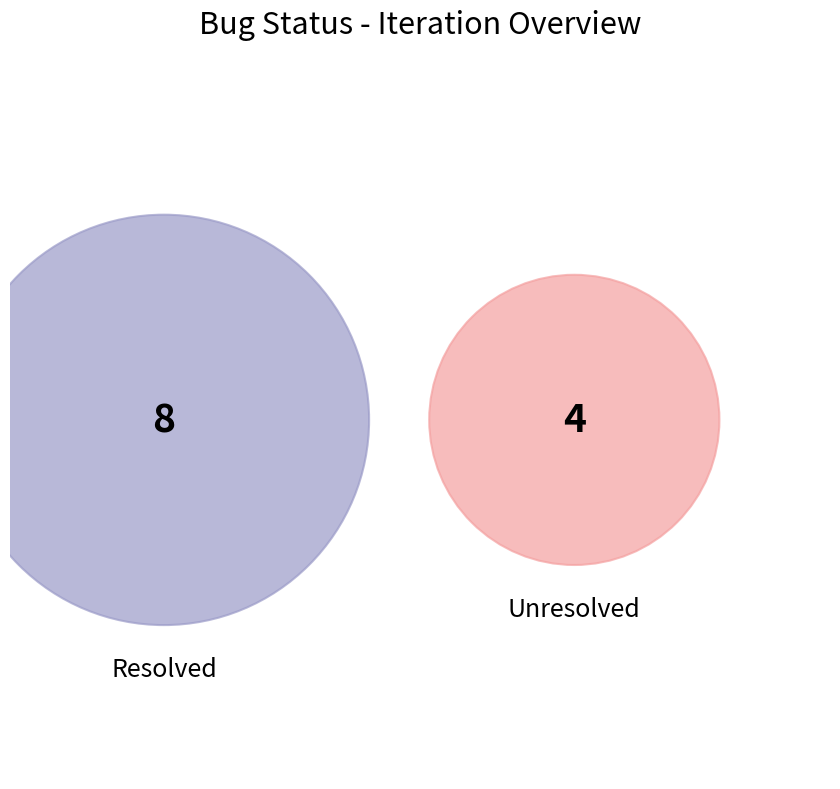

Does any single category account for the majority?

Yes